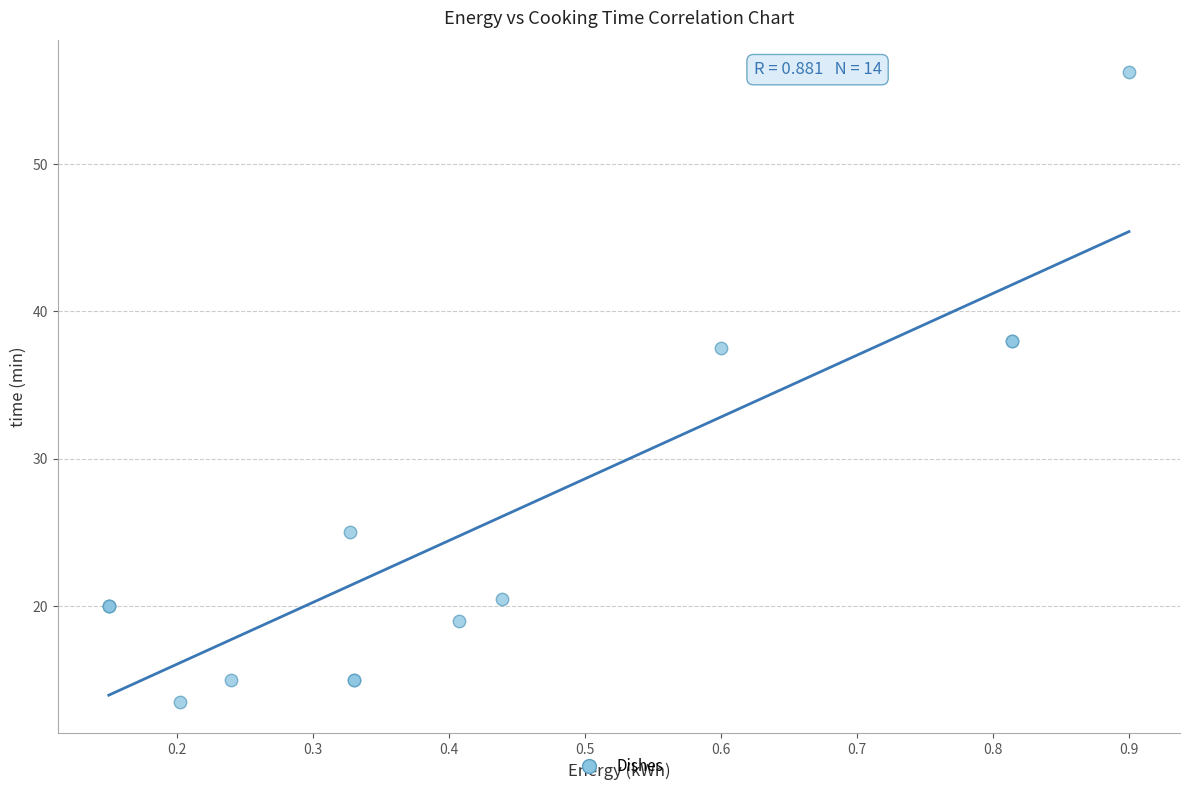

What Y value in the scatter plot is closest to 34?

37.5